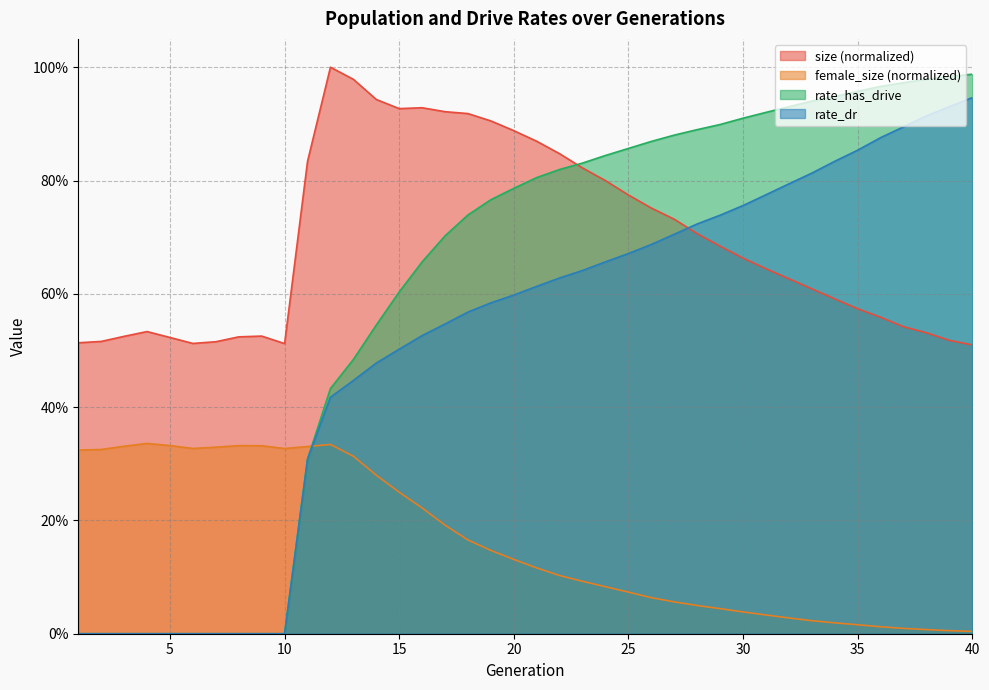

The value of rate_dr at 38 is 0.9. True or false?

True